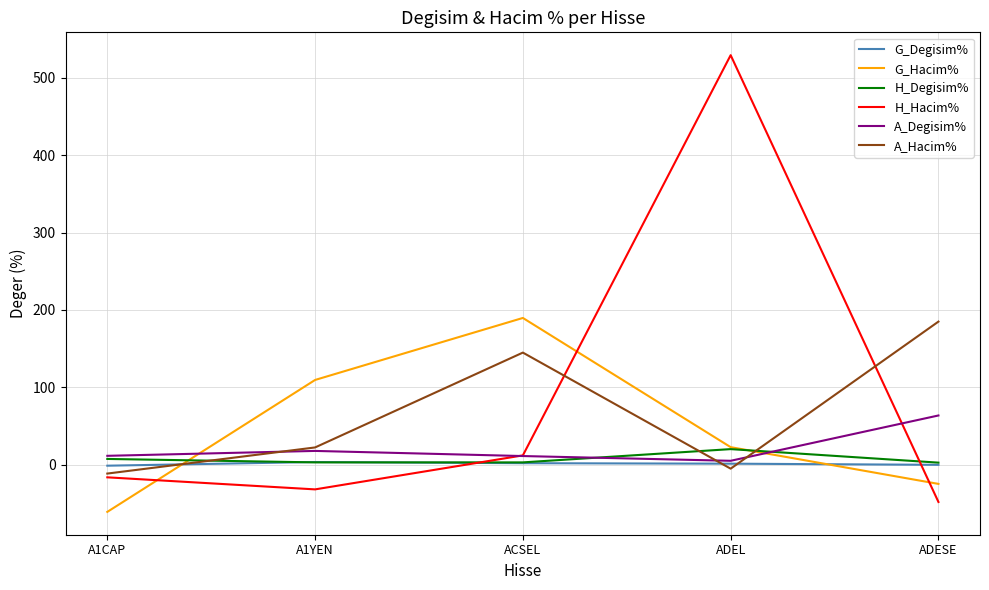

List the labels in order of H_Hacim% value, smallest first.

ADESE, A1YEN, A1CAP, ACSEL, ADEL